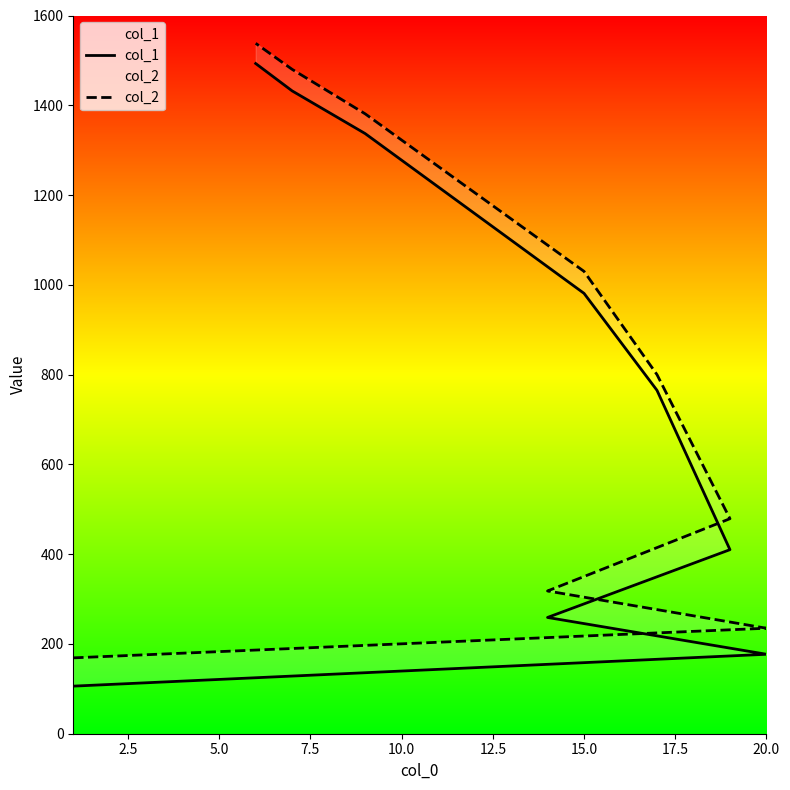

Which has a higher value, 5.0 or 17.5?

17.5